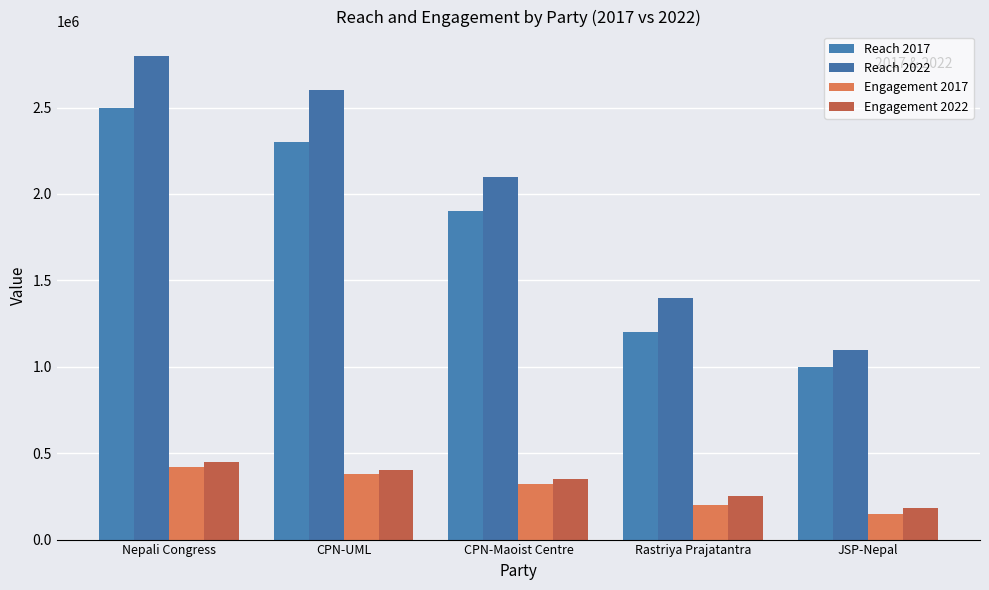

Which series has the widest spread of values?

Reach 2022